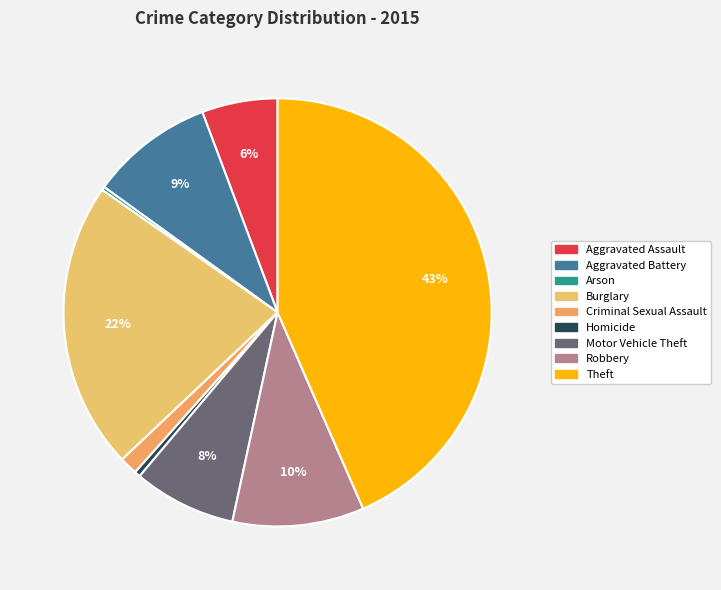

What is the ratio of the value at Criminal Sexual Assault to the value at Burglary?

0.1